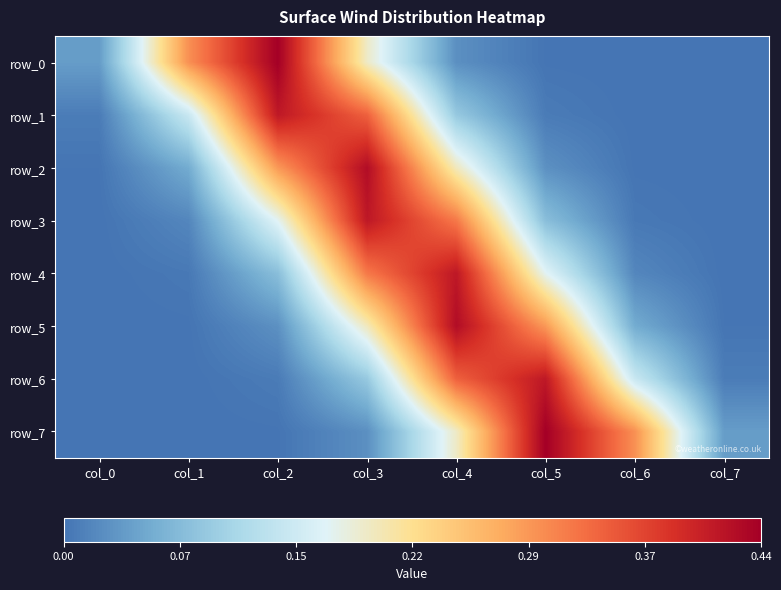

Read the row_1 value at col_4.

0.1